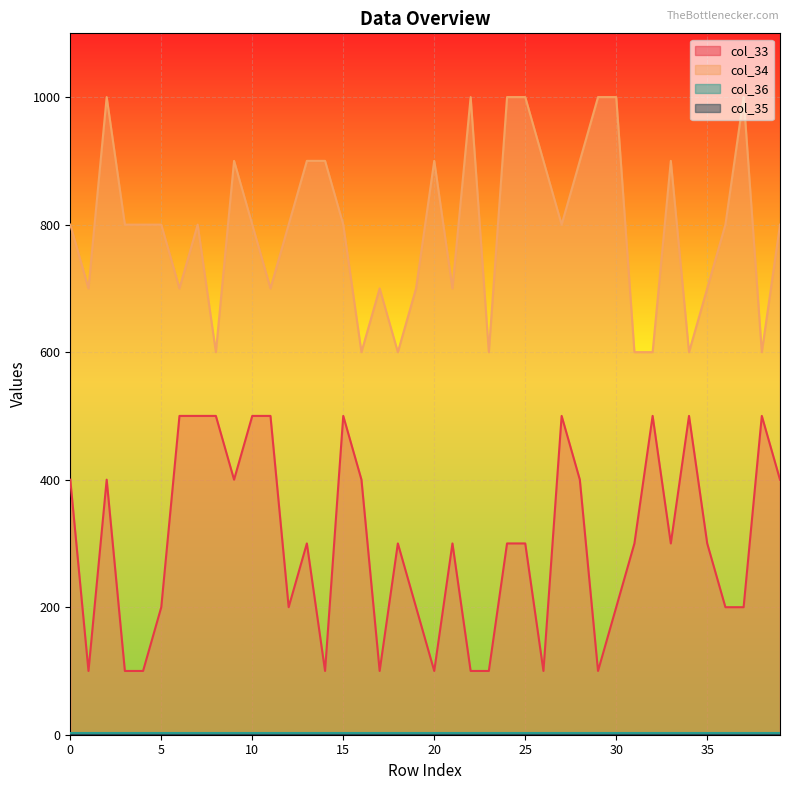

The value of col_33 at 28 is 561. True or false?

False